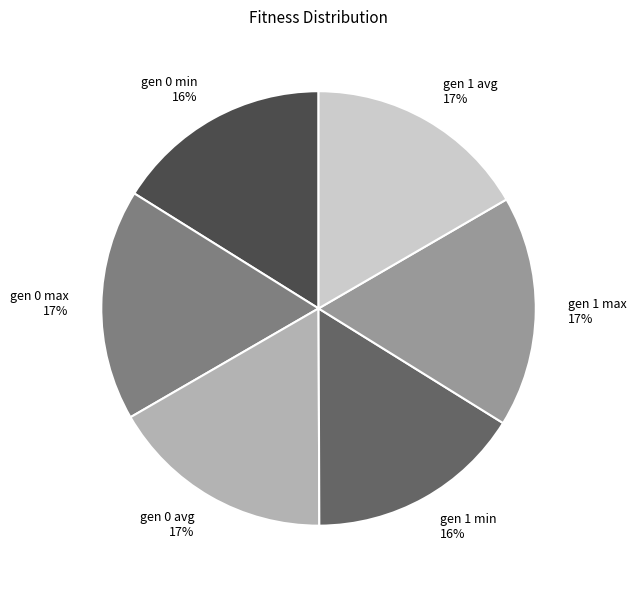

What is the ratio of the value at gen 1 max 17% to the value at gen 0 min 16%?

1.1